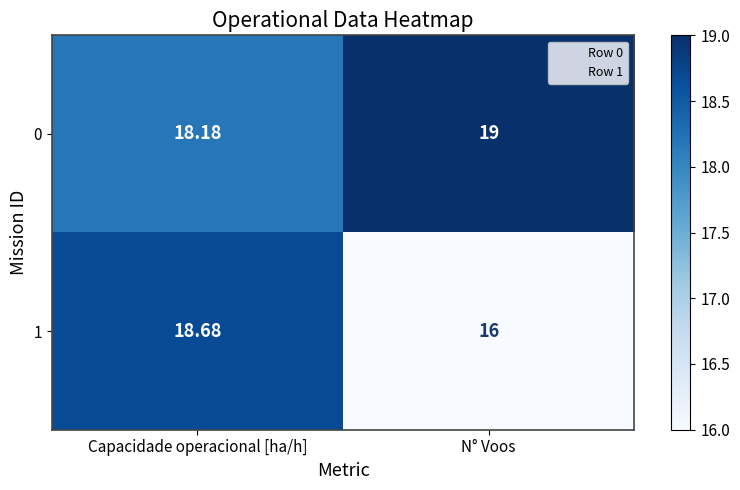

What is the total value across all series at Capacidade operacional [ha/h]?

36.9